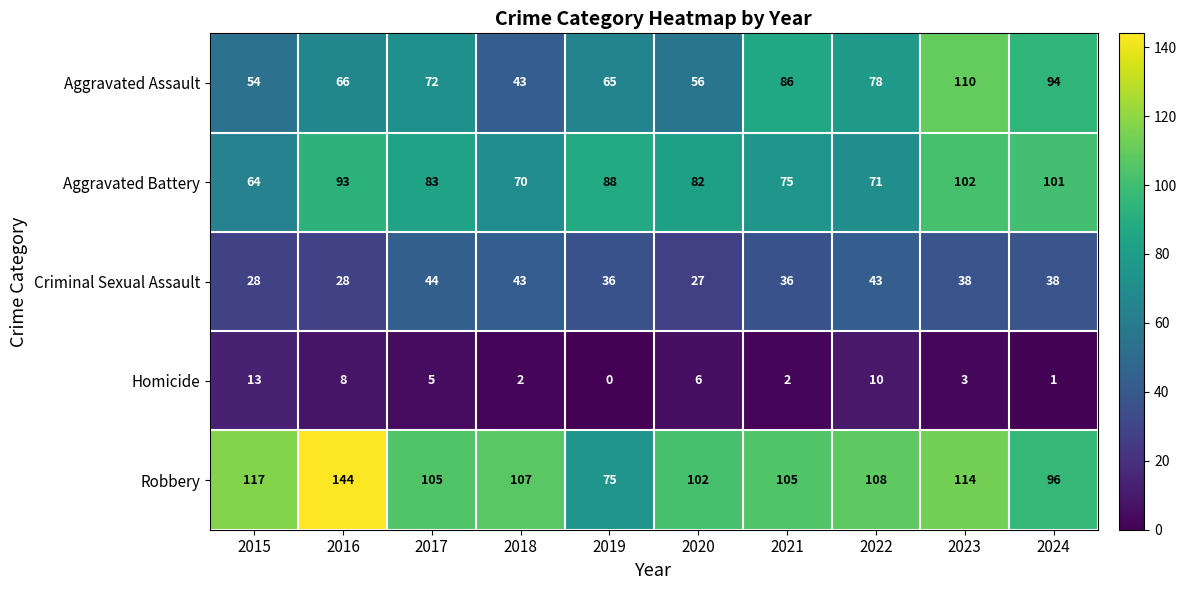

How many distinct data groups are displayed?

5